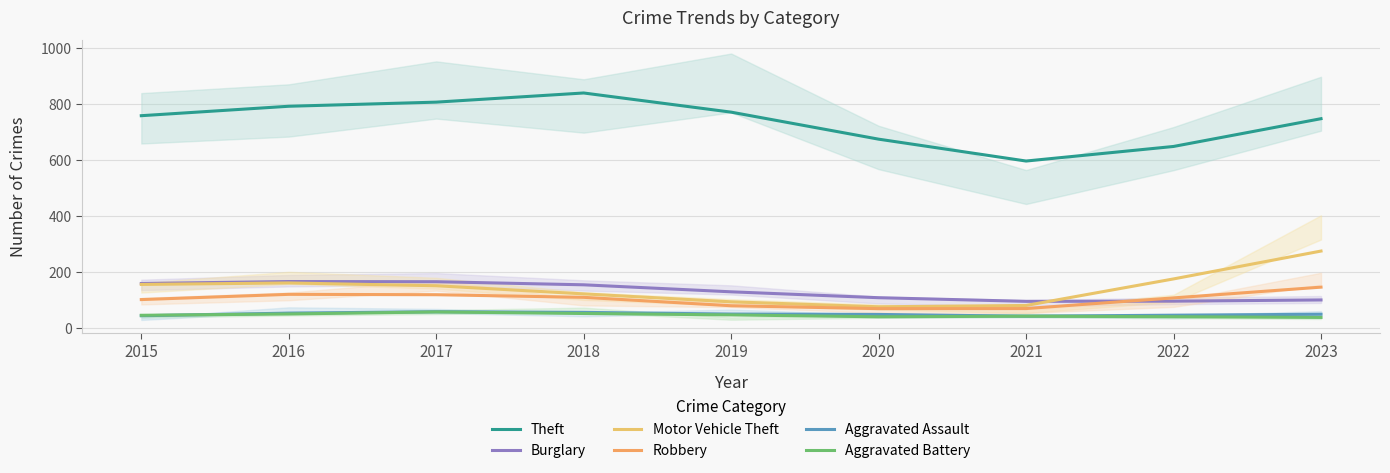

Reading right to left, extract all data points from this chart.

Theft: 747.7	648.7	596.7	674.7	771.0	839.3	806.7	792.0	758.3
Burglary: 101.3	97.0	96.3	109.3	130.3	155.3	166.3	167.0	160.0
Motor Vehicle Theft: 275.7	176.3	81.7	77.0	94.7	123.0	152.0	162.0	156.7
Robbery: 147.0	108.7	70.7	70.3	80.7	110.7	120.0	121.3	102.7
Aggravated Assault: 50.3	47.0	43.3	49.7	51.0	57.0	59.3	54.3	45.0
Aggravated Battery: 39.0	41.7	43.3	41.3	48.0	53.0	58.7	51.3	46.7